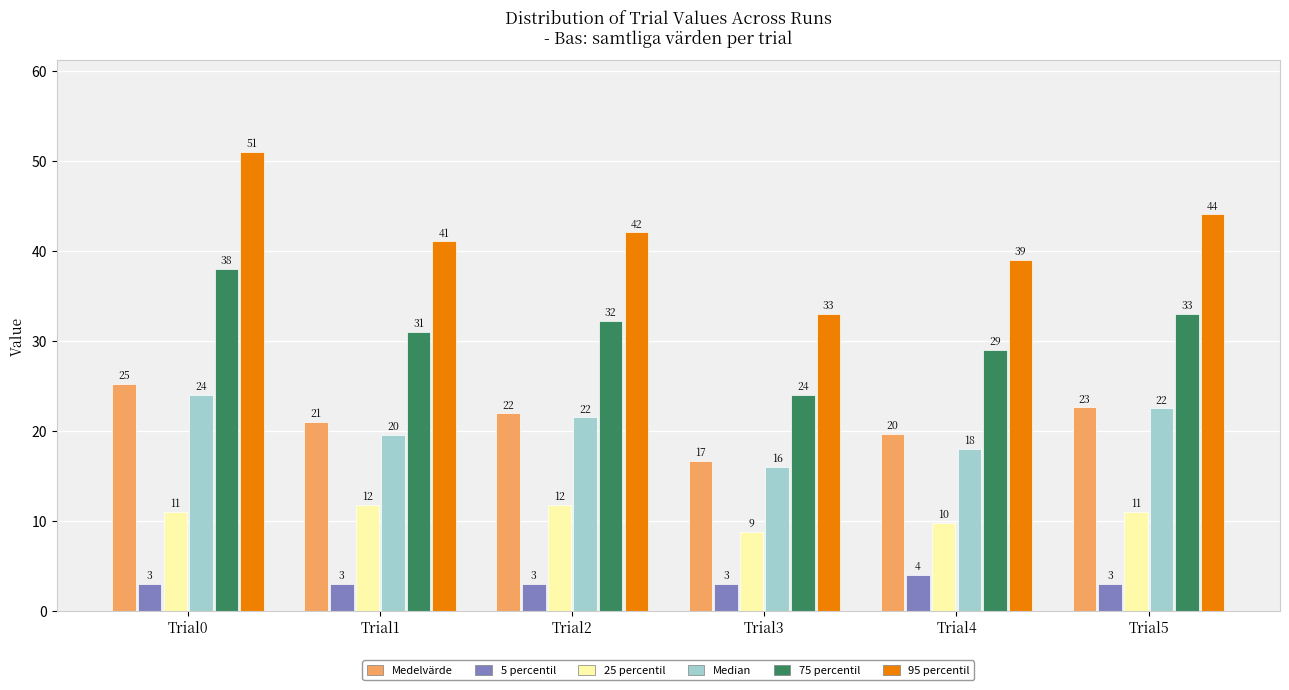

The Medelvärde series shows 29.6 at Trial1. True or false?

False